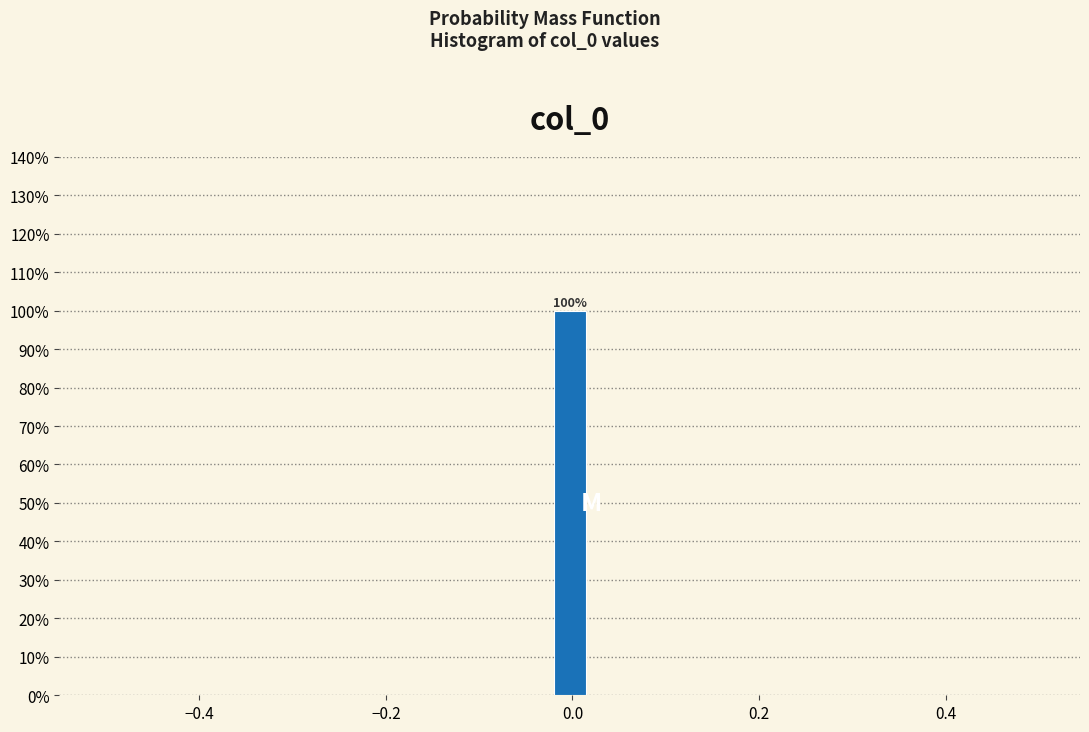

Around what value on the x-axis is the tallest bar? Give the approximate position of its centre, as read against the axis.

0.00